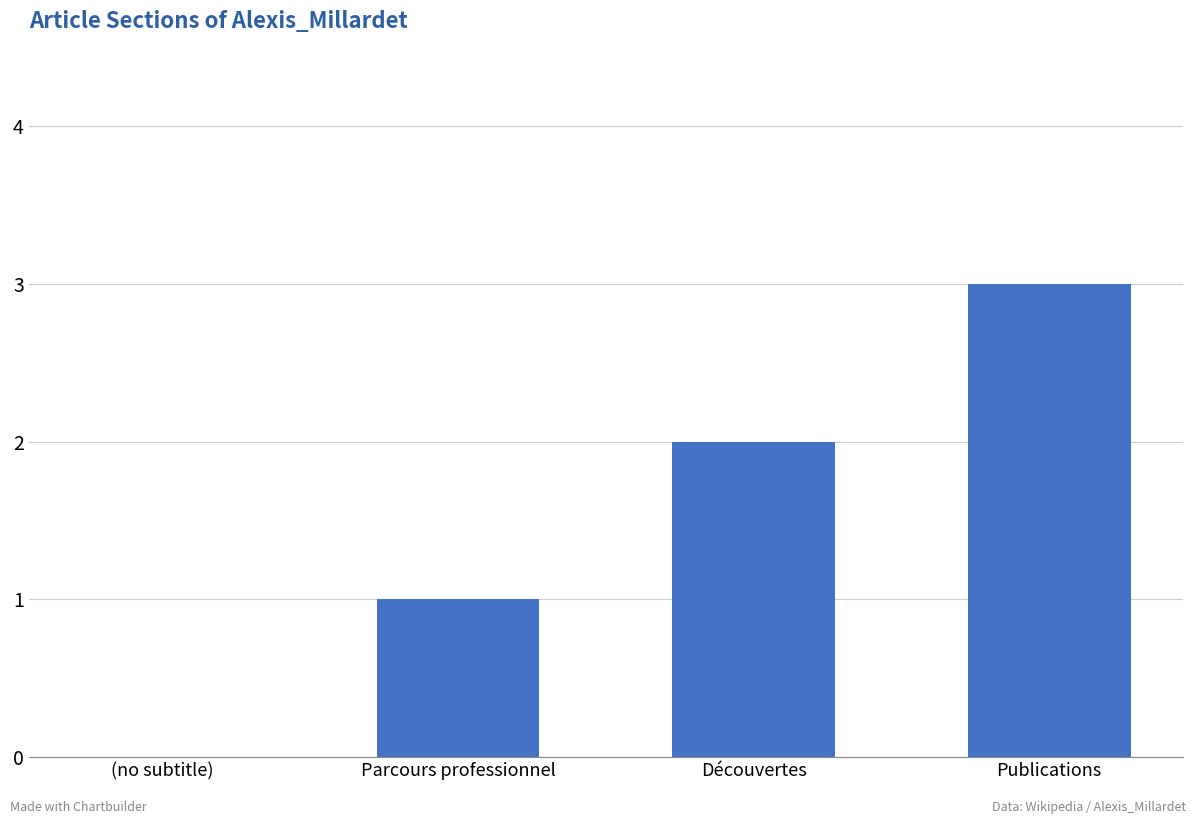

How many values are between 1 and 3?

3